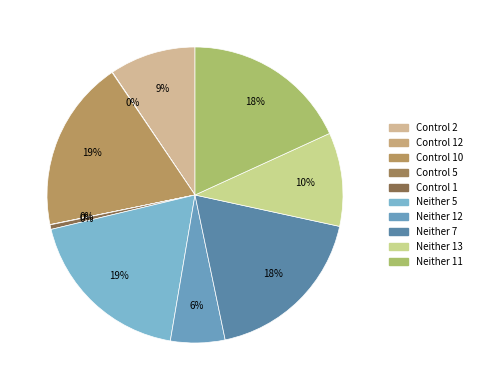

Is there a majority slice in this chart?

No